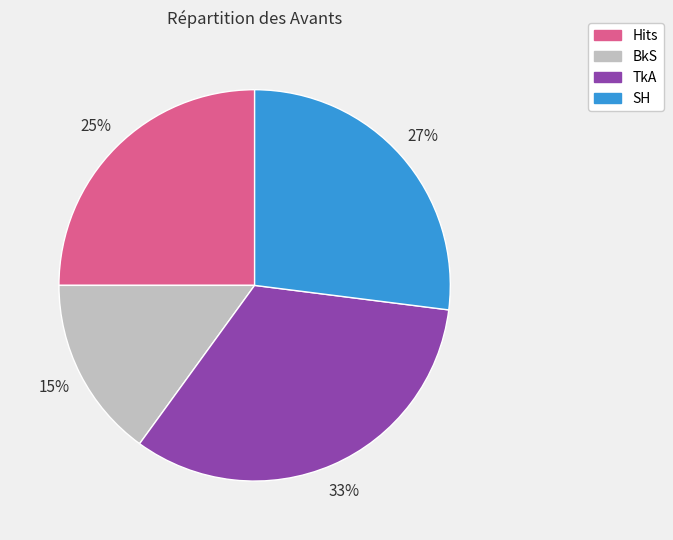

The Hits slice represents 25% of the pie. True or false?

True